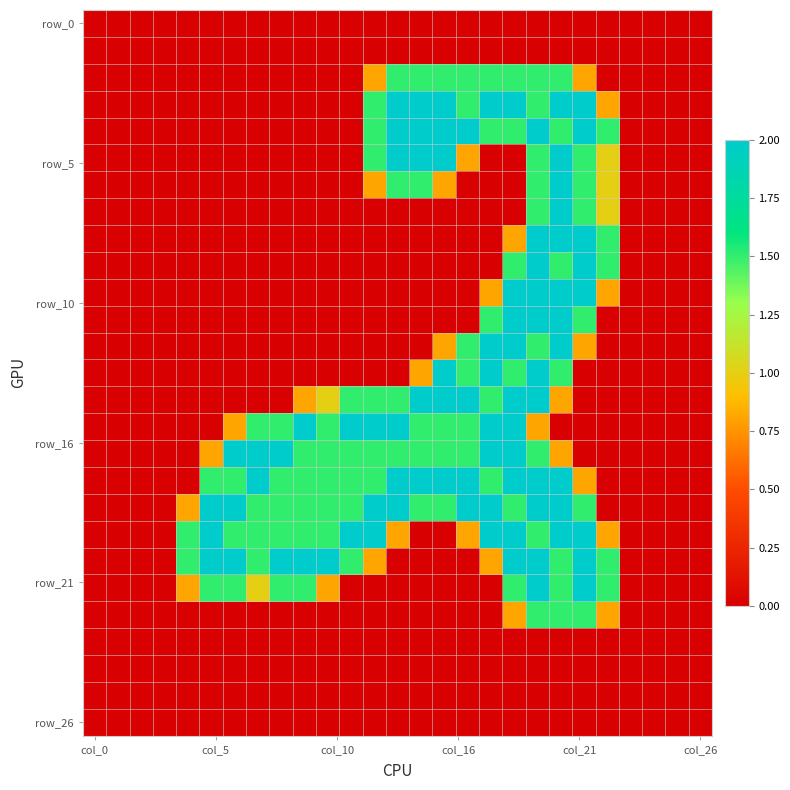

At which category is the sum across all series the highest?

19